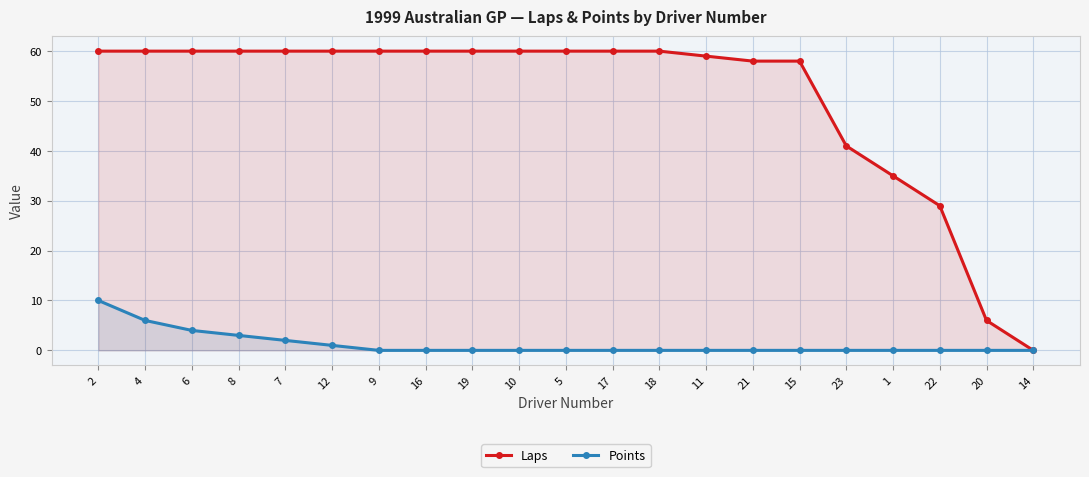

Rank the series by their average value, from highest to lowest.

Laps, Points